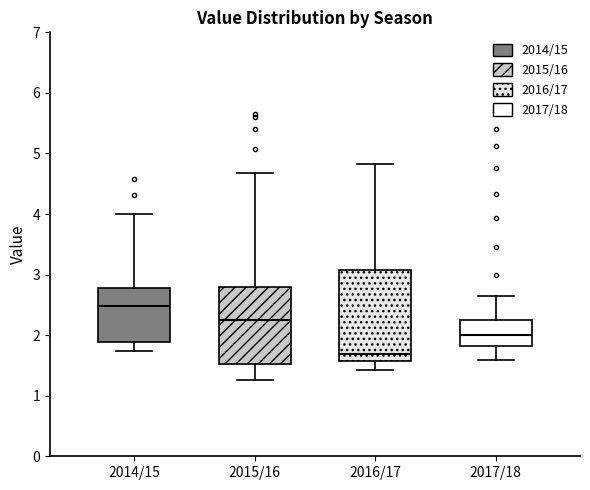

Reading left to right, read every box against the y-axis: the position of its median line, the range the box covers, and the ends of its whiskers. The values are not printed on the chart, so give them approximately, as read against the axis.

2014/15: median 2.5, box 1.9 to 2.8, whiskers 1.7 to 4.0
2015/16: median 2.3, box 1.5 to 2.8, whiskers 1.3 to 4.7
2016/17: median 1.7, box 1.6 to 3.1, whiskers 1.4 to 4.8
2017/18: median 2.0, box 1.8 to 2.3, whiskers 1.6 to 2.6